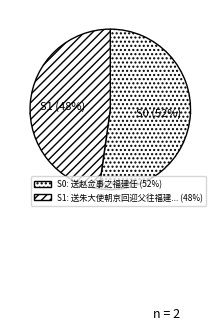

To the nearest percent, what is the combined percentage of 送赵佥事之福建任 and 送朱大使朝京回迎父往福建任所?

100%